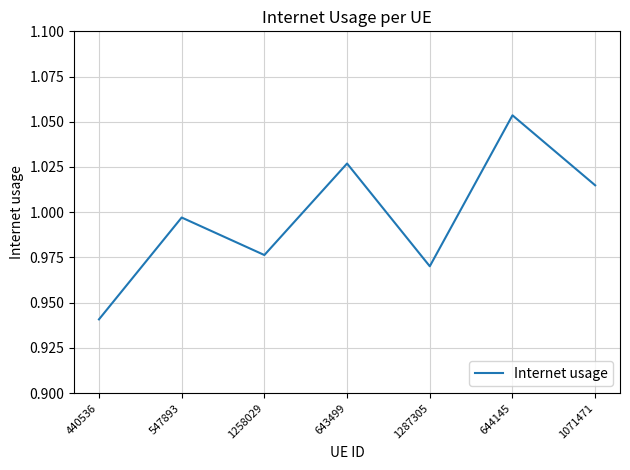

Between 1287305 and 1071471, which is larger?

1071471